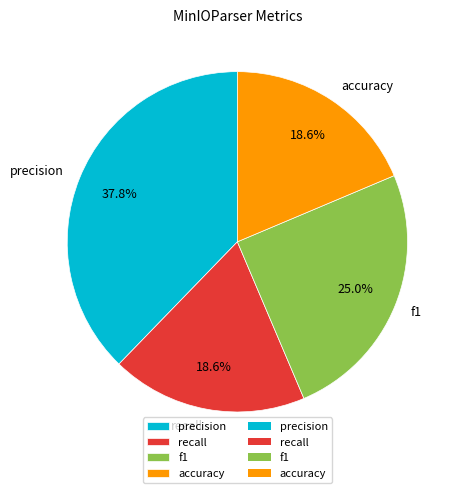

To the nearest percent, what percentage of the pie is accuracy?

19%